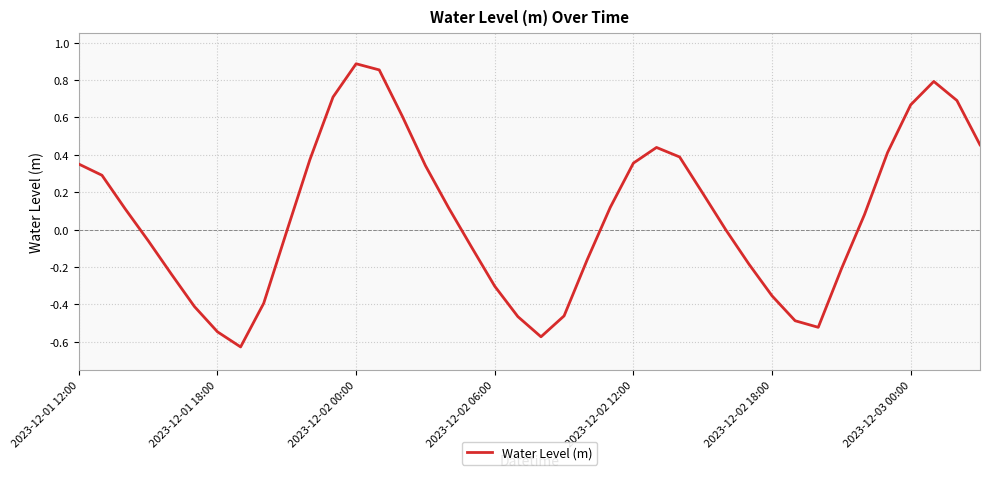

Reading right to left, list all the values displayed in this chart.

0.5	0.7	0.8	0.7	0.4	0.1	-0.2	-0.5	-0.5	-0.4	-0.2	-0.0	0.2	0.4	0.4	0.4	0.1	-0.2	-0.5	-0.6	-0.5	-0.3	-0.1	0.1	0.3	0.6	0.9	0.9	0.7	0.4	-0.0	-0.4	-0.6	-0.5	-0.4	-0.2	-0.1	0.1	0.3	0.4